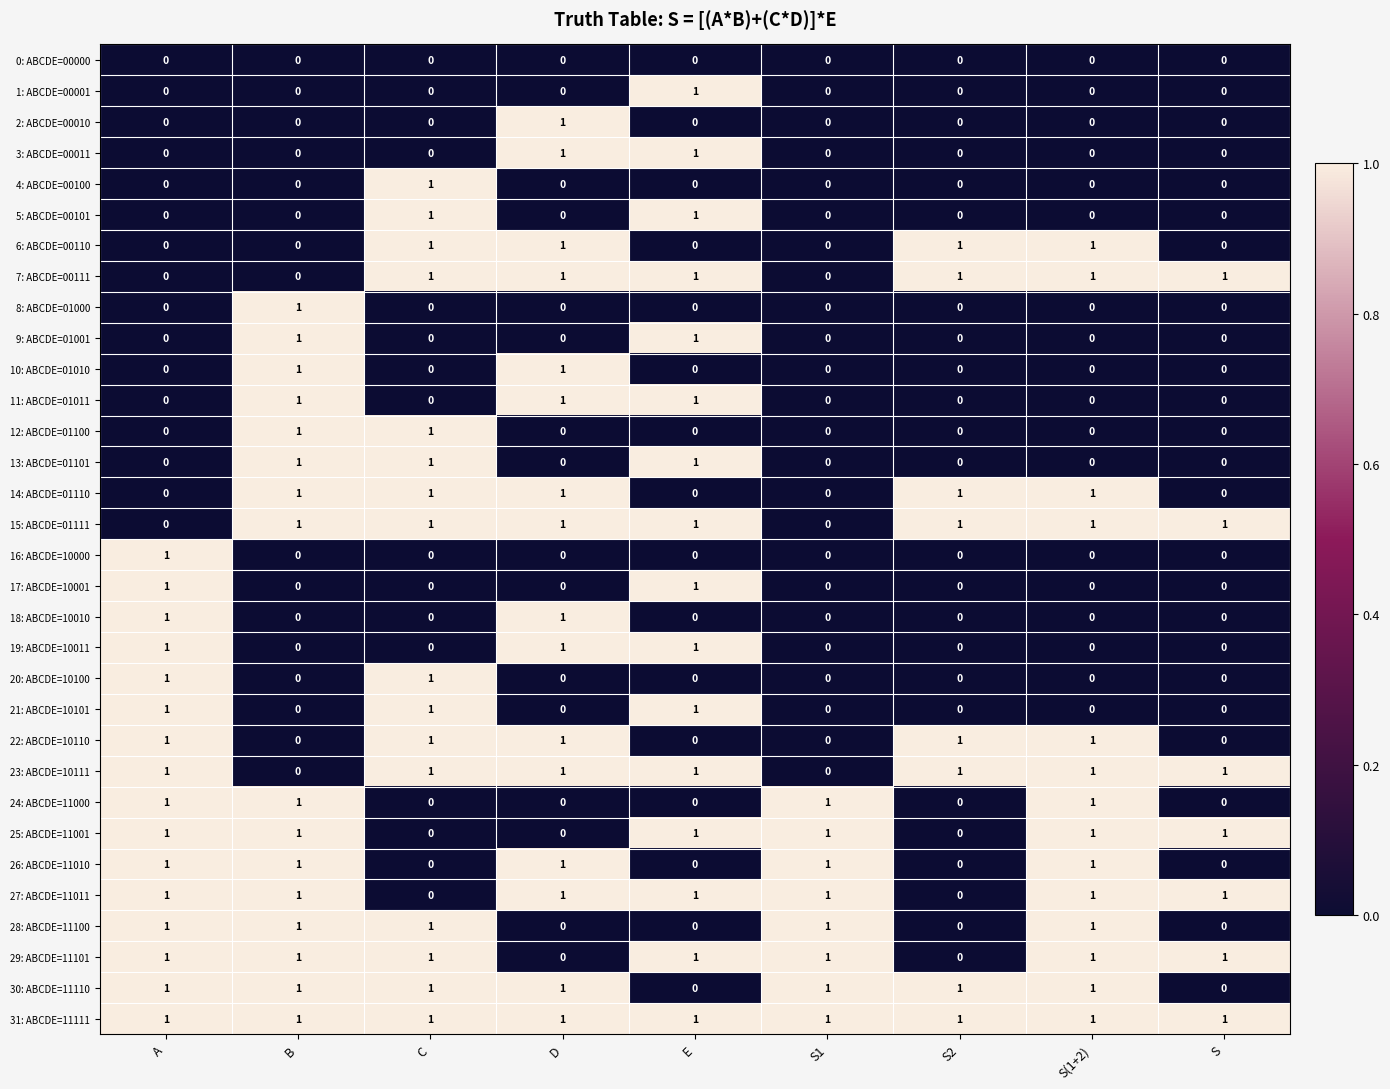

How many data points does each series have?

9